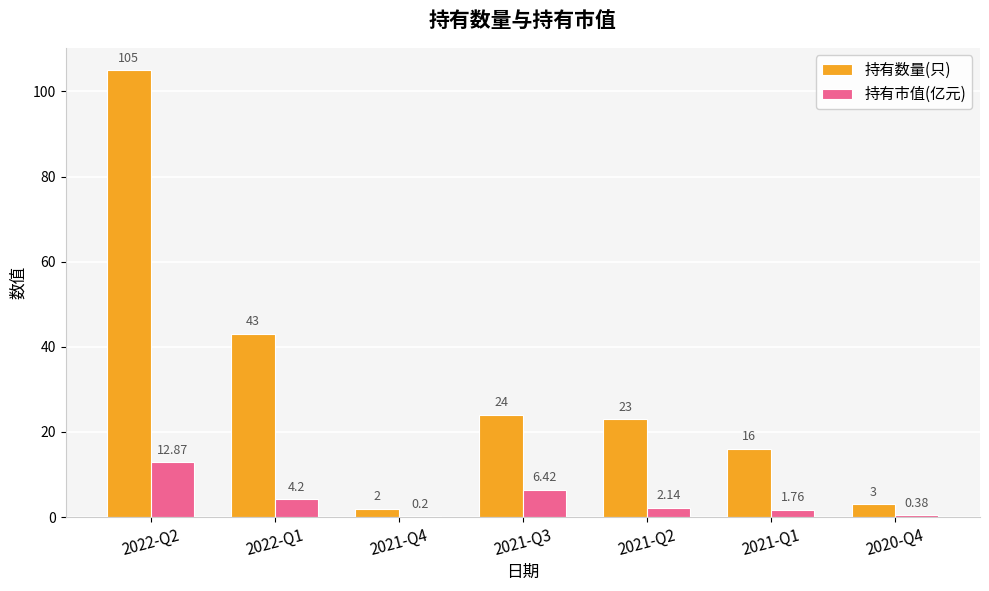

Which series changed the most between 2021-Q4 and 2021-Q1?

持有数量(只)